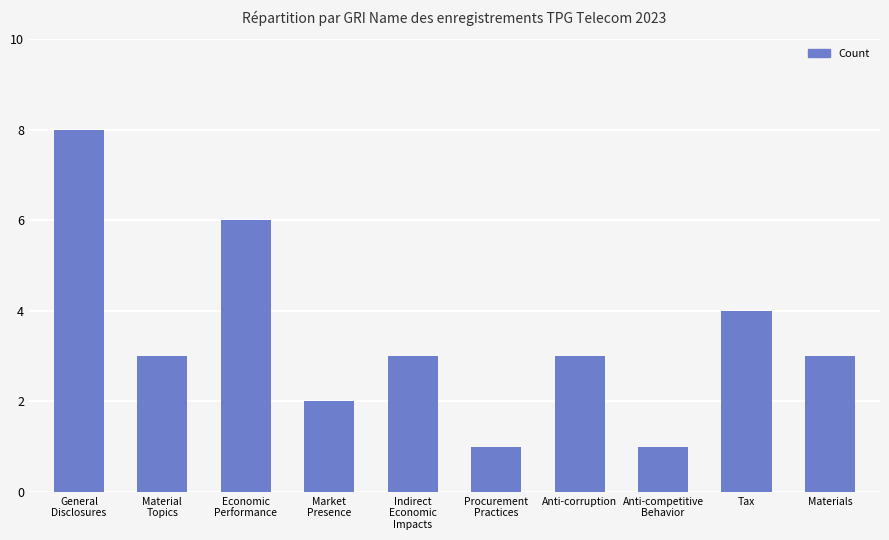

Approximately how many times larger is the value at Indirect
Economic
Impacts compared to Material
Topics?

1.0